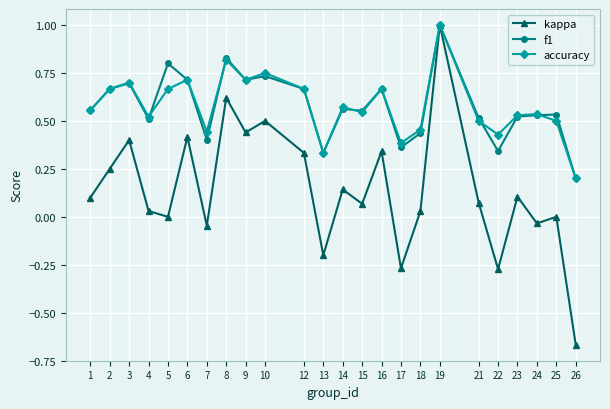

Between 8 and 22, which series saw the biggest shift?

kappa